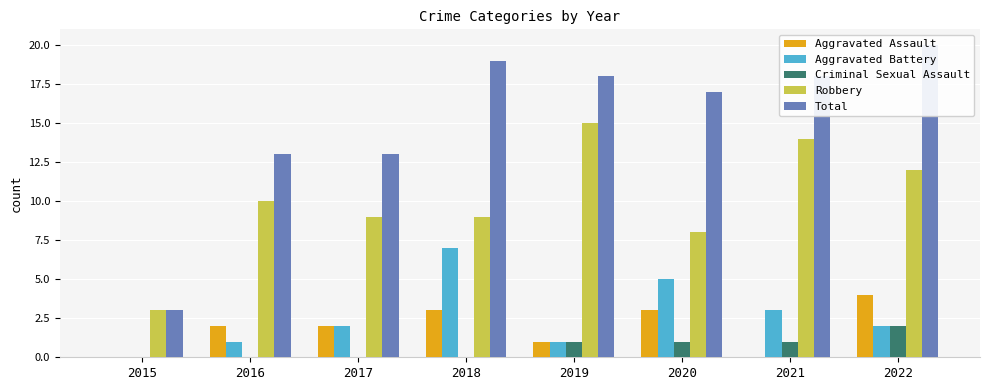

At which category is the sum across all series the highest?

2022